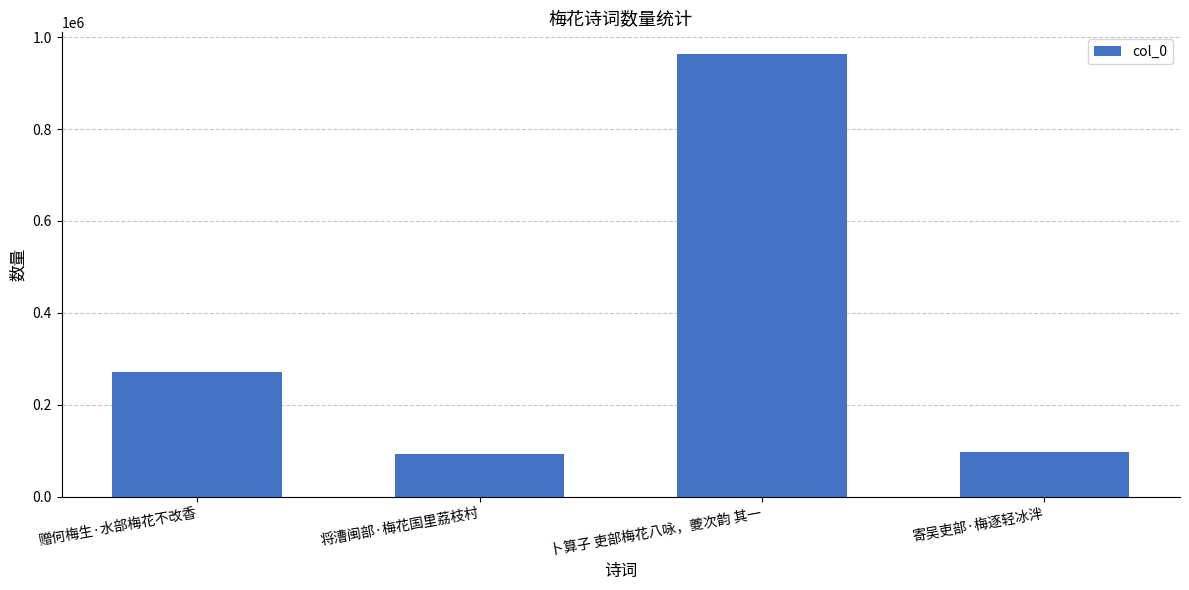

What is the minimum value shown in the chart?

93432